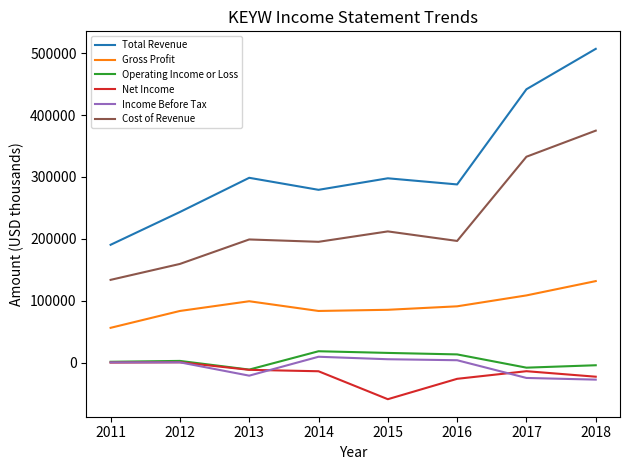

What is the minimum value shown in the chart?

-58600